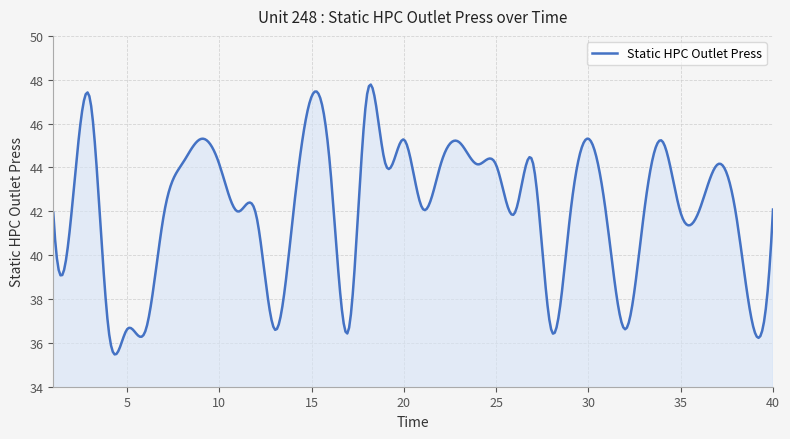

What is the greatest value displayed?

47.8